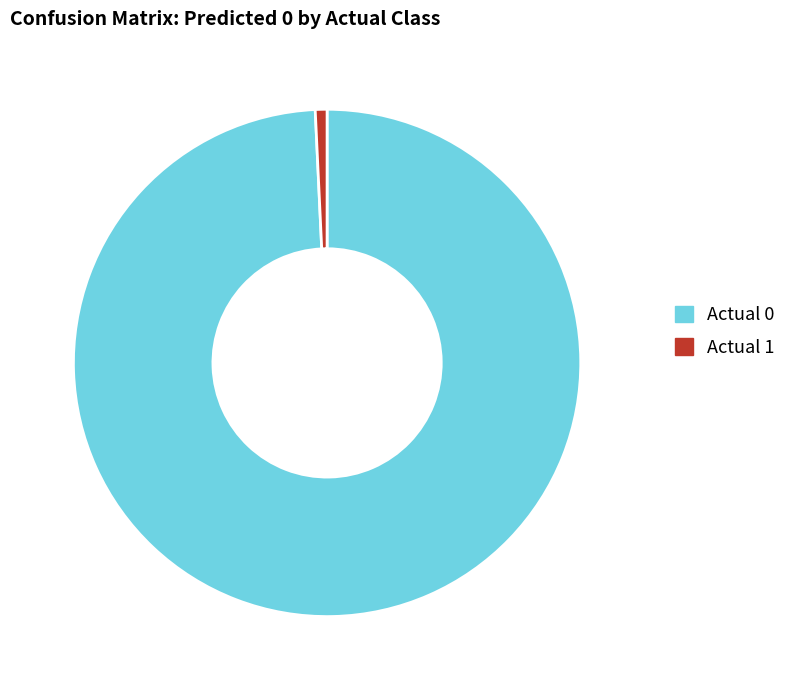

Which category has the biggest portion of the pie?

Actual 0